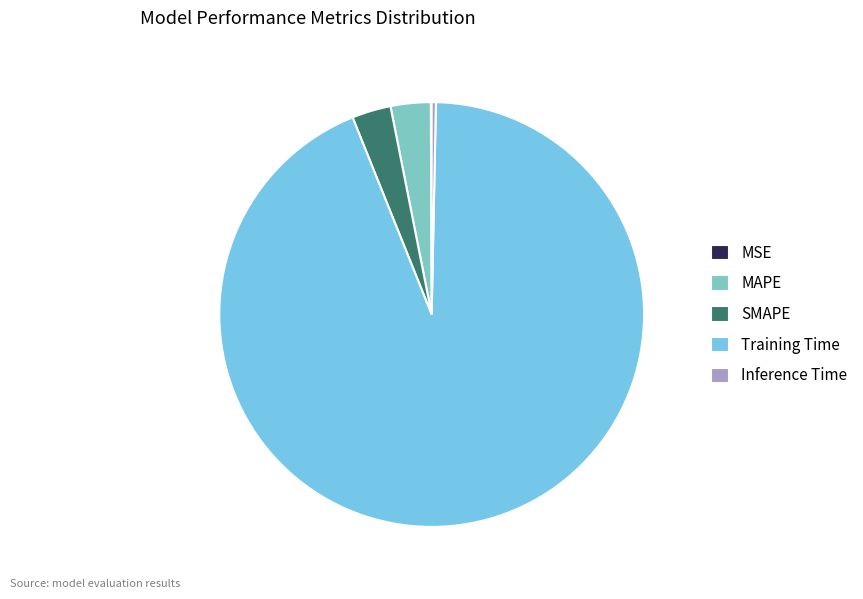

Which slice represents more than half of the pie?

Training Time